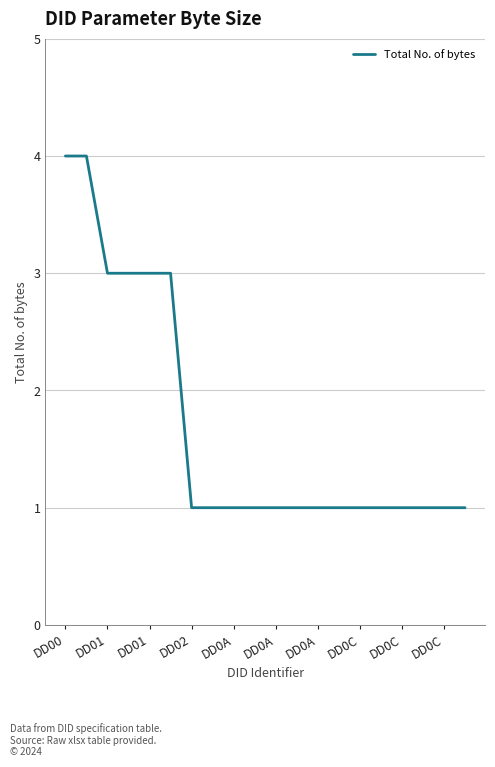

How many values are between 1 and 3?

18